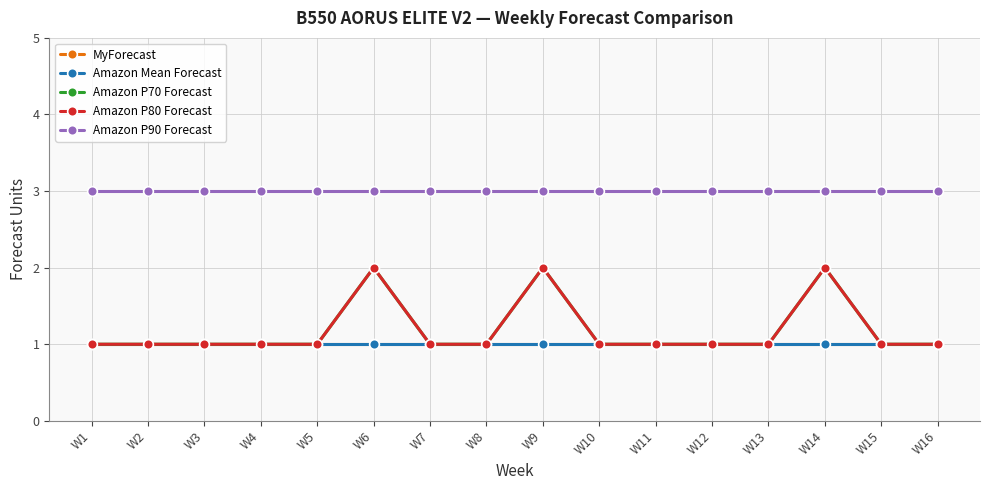

Does the chart have visible grid lines?

Yes